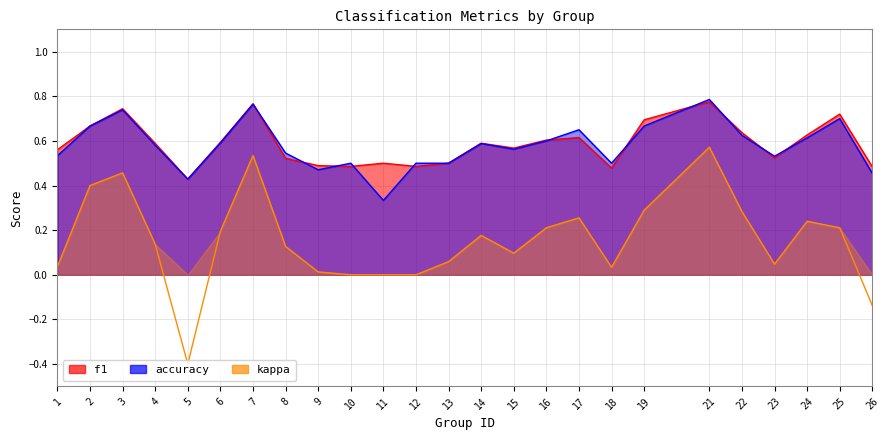

After their last crossing, which series has the higher values: accuracy or f1?

f1